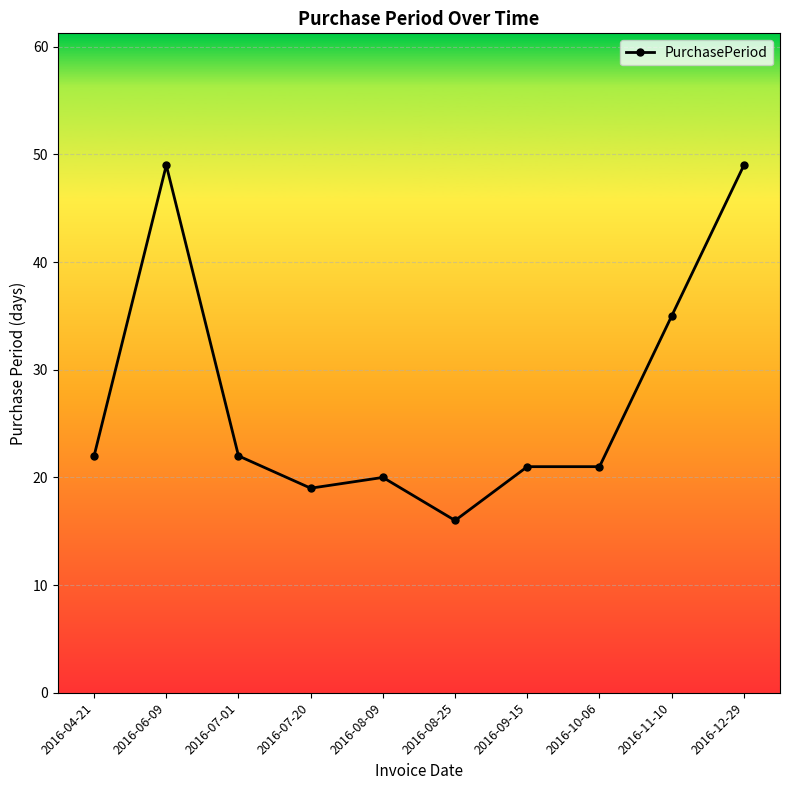

Is it true that the value at 2016-10-06 is 21?

True